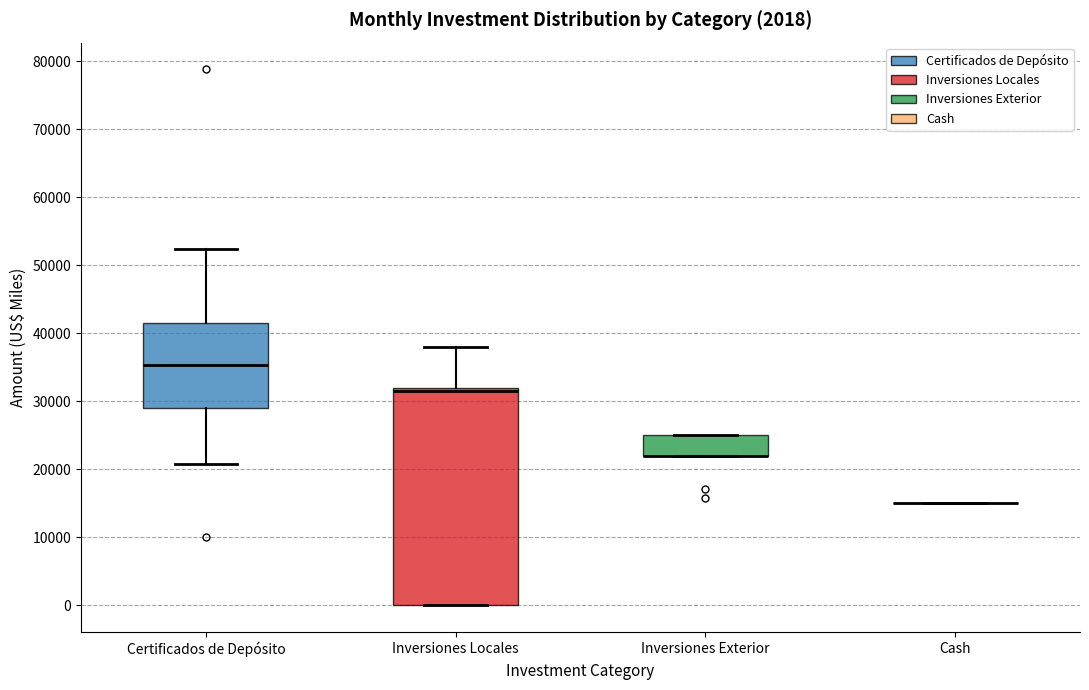

Reading left to right, transcribe this box plot: for each box, give where its median line is, the range the box spans, and where its two whiskers end, as read against the y-axis. The values are not printed on the chart, so give them approximately, as read against the axis.

Certificados de Depósito: median 35000, box 29000 to 42000, whiskers 21000 to 52000
Inversiones Locales: median 32000 (just below the box's upper edge), box 0 to 32000, whiskers 0 to 38000
Inversiones Exterior: median 22000 (drawn on the box's lower edge), box 22000 to 25000, whiskers 22000 to 25000
Cash: box collapsed to a line at 15000, whiskers 15000 to 15000